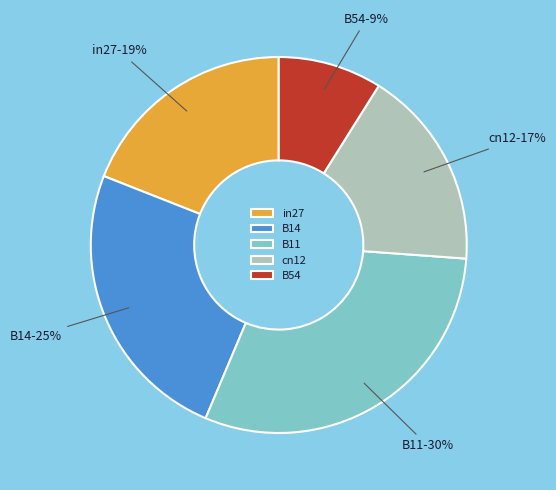

Is the sum of B14 and B11 greater than half?

Yes